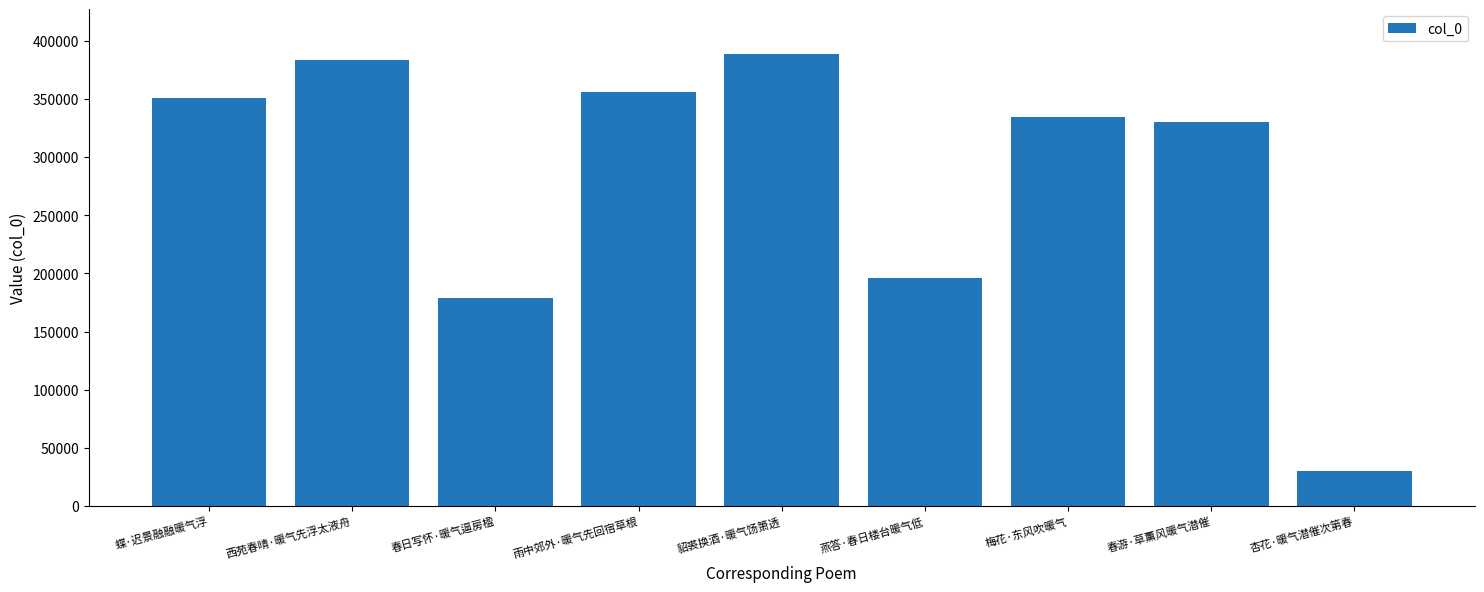

What value does the data have at 梅花·东风吹暖气?

334369